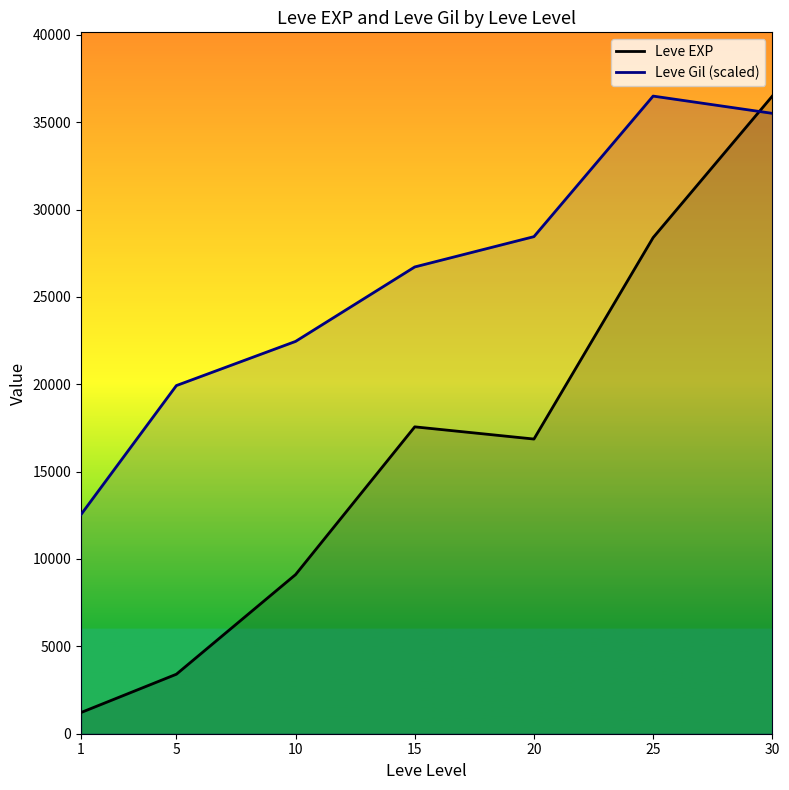

True or false: Leve EXP has more than 1 interior local peaks.

False